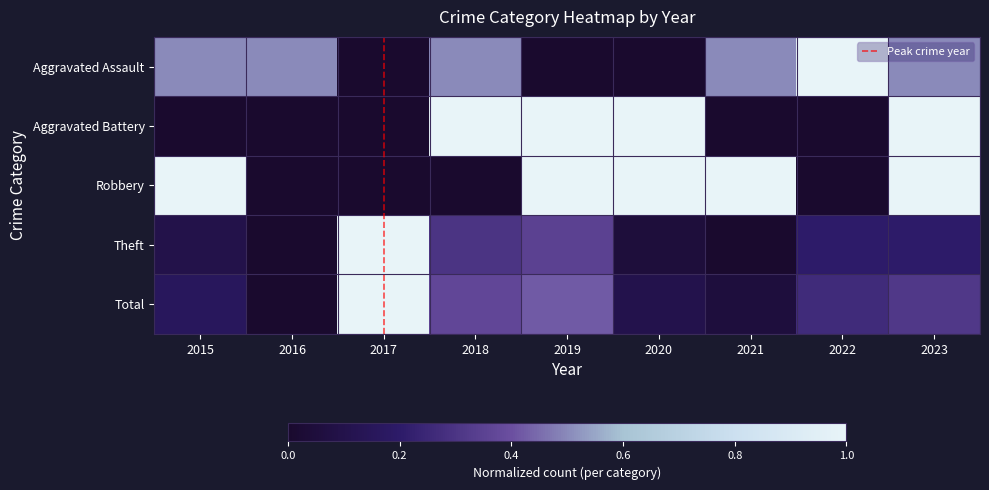

Read the Theft value at 2017.

1.0